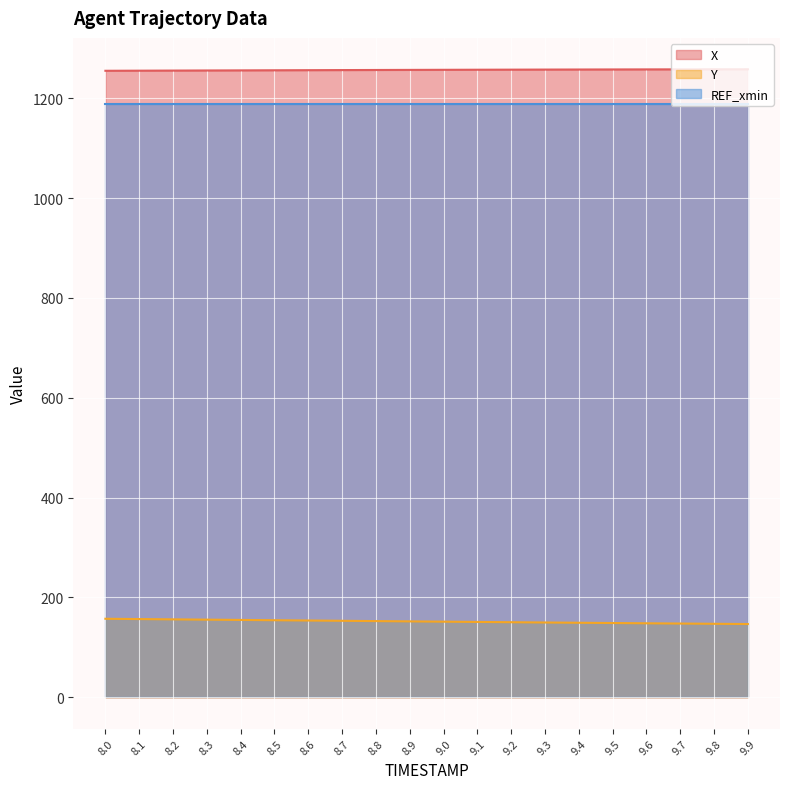

At which category is the sum across all series the highest?

8.0